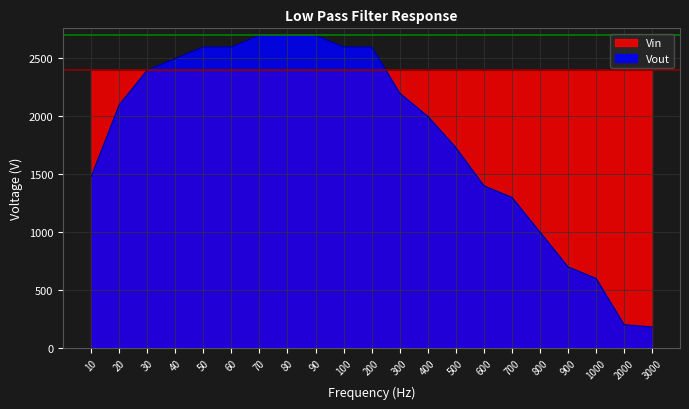

Where does the data first go above 2100?

30